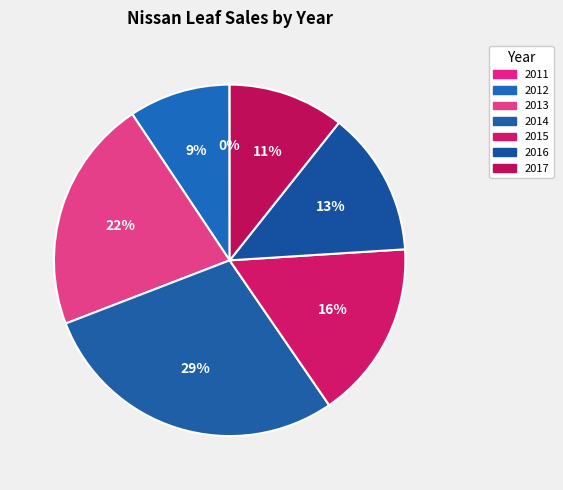

Which has a higher value, 2013 or 2016?

2013